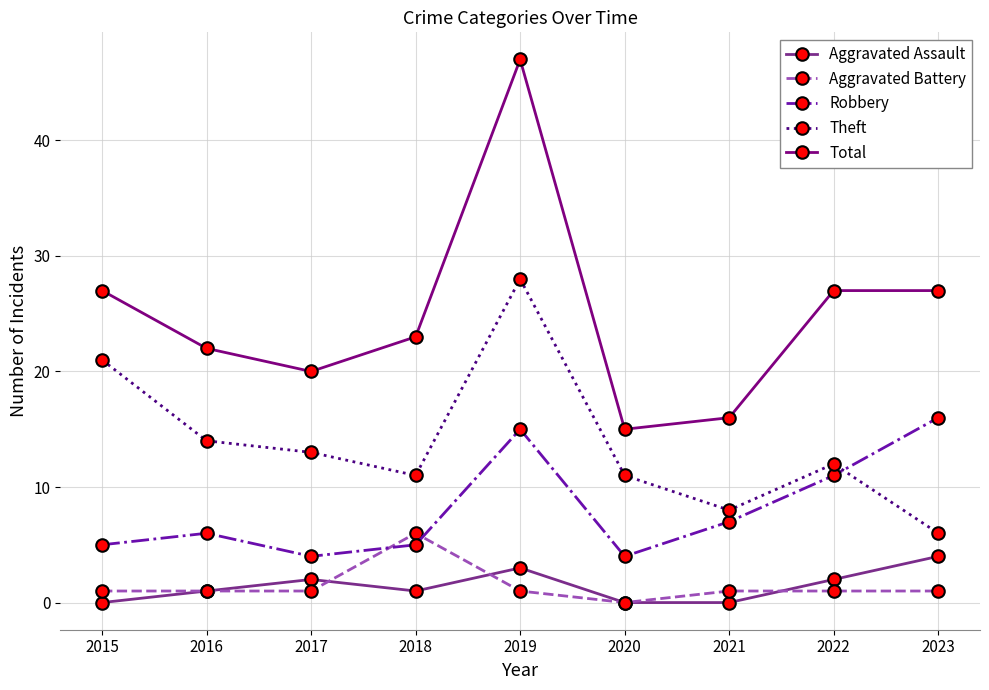

How many series are shown in this chart?

5